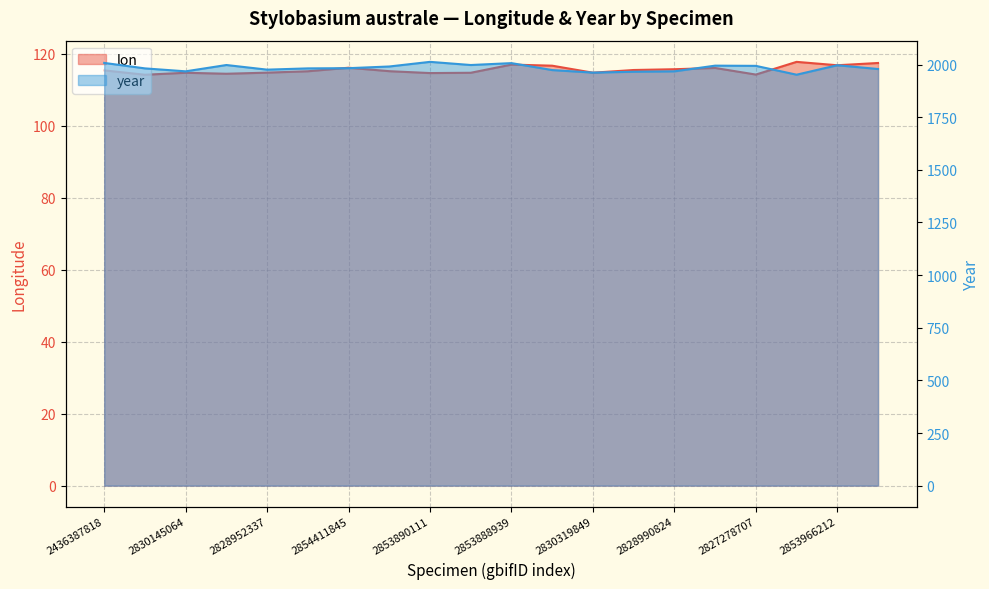

Reading left to right, transcribe all the data shown in this chart.

lon: 115.3	114.1	114.7	114.4	114.7	115.1	116.1	115.1	114.6	114.7	117.0	116.7	114.7	115.5	115.7	116.0	114.2	117.7	116.8	117.4
year: 2008.0	1982.0	1968.0	1998.0	1976.0	1982.0	1983.0	1991.0	2013.0	1998.0	2007.0	1974.0	1962.0	1966.0	1968.0	1995.0	1994.0	1952.0	1997.0	1979.0